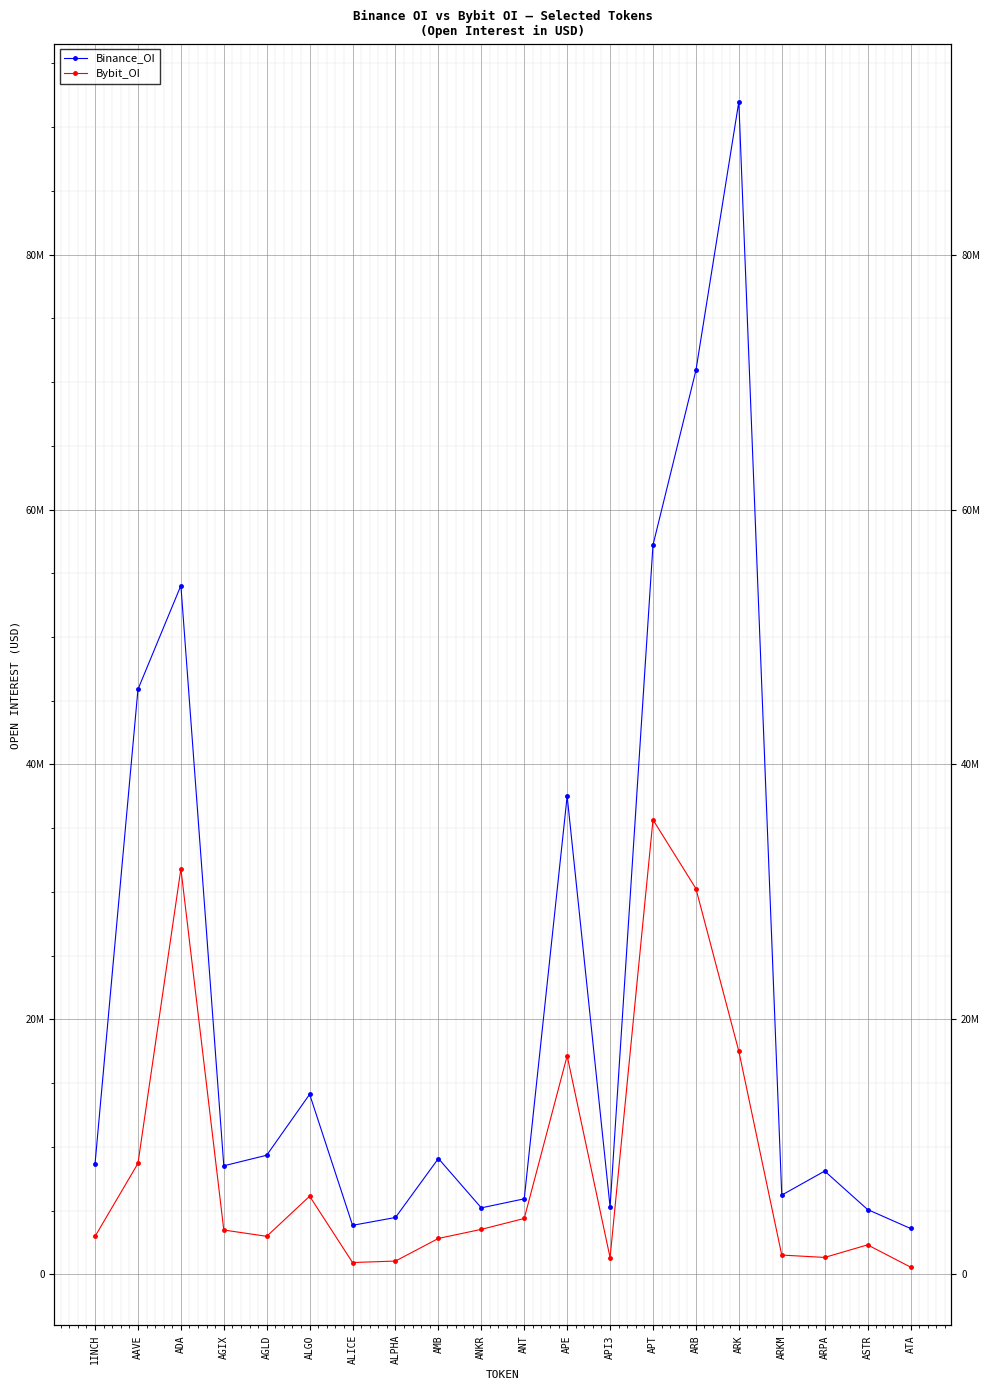

Which has a higher value, ARB or ANKR?

ARB